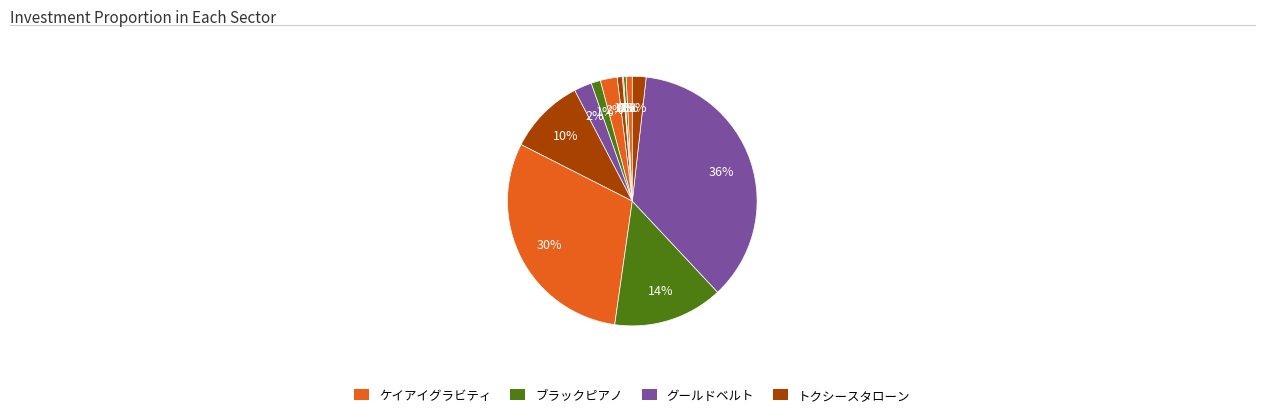

To the nearest percent, what is the average slice percentage?

8%